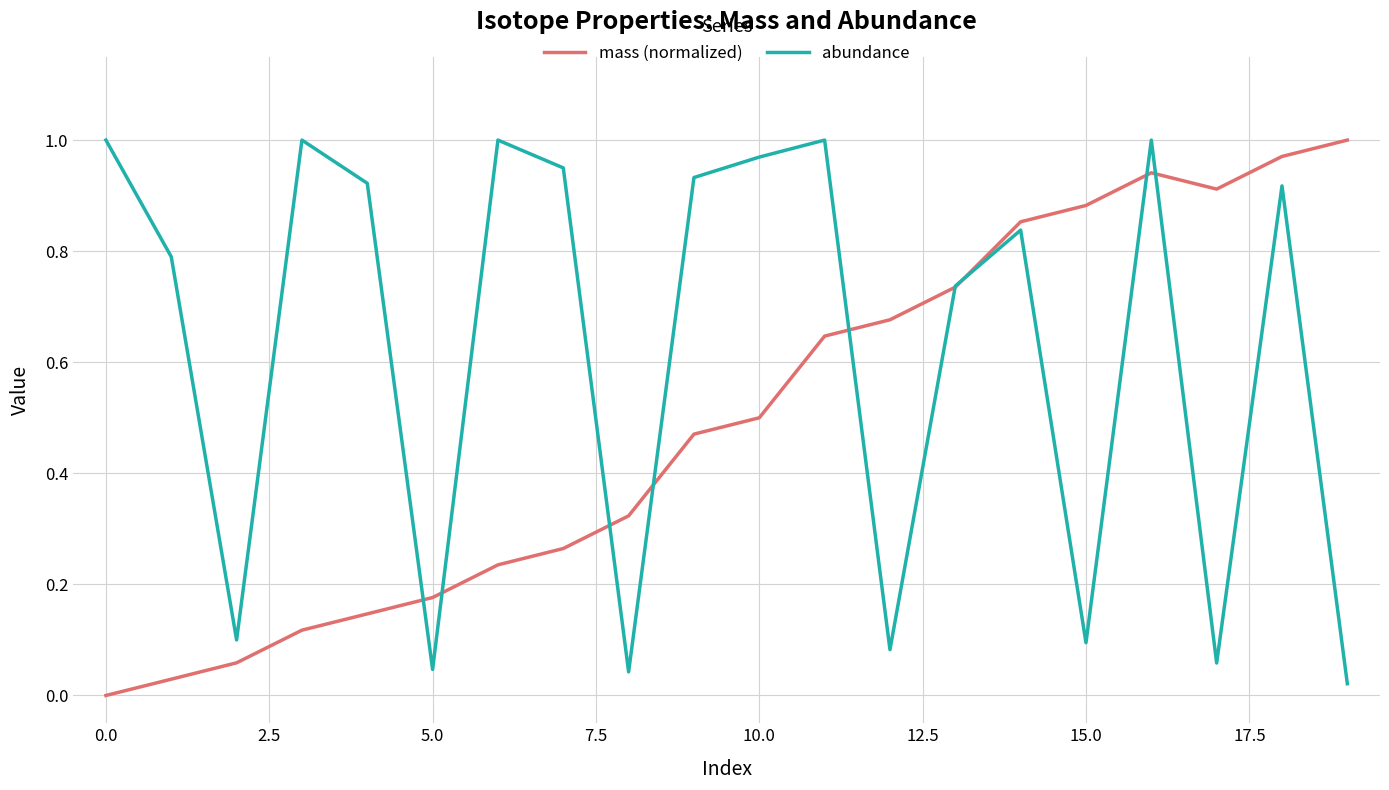

How many distinct data groups are displayed?

2